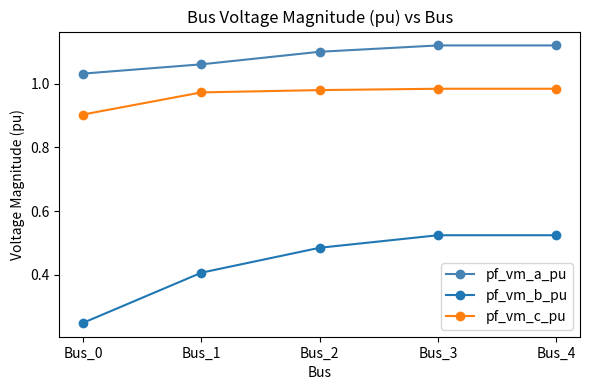

List the series in order of their peak value, highest first.

pf_vm_a_pu, pf_vm_c_pu, pf_vm_b_pu